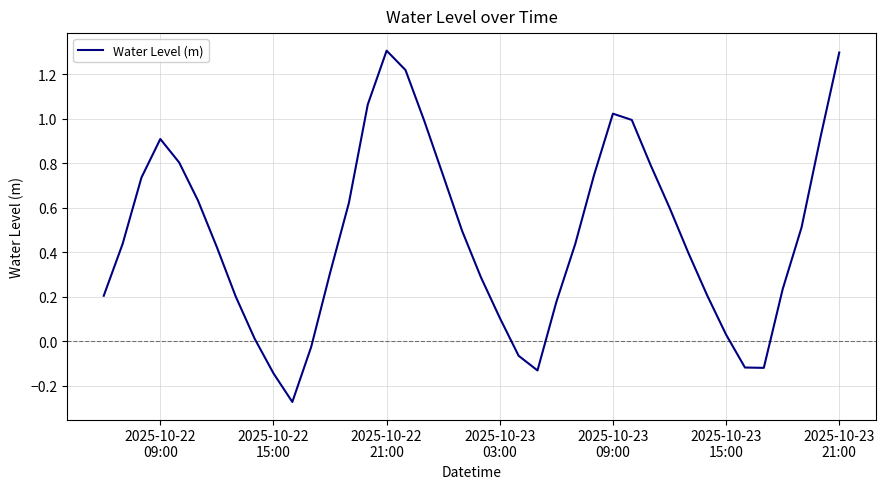

What is the difference between the second highest and second lowest values?

1.4